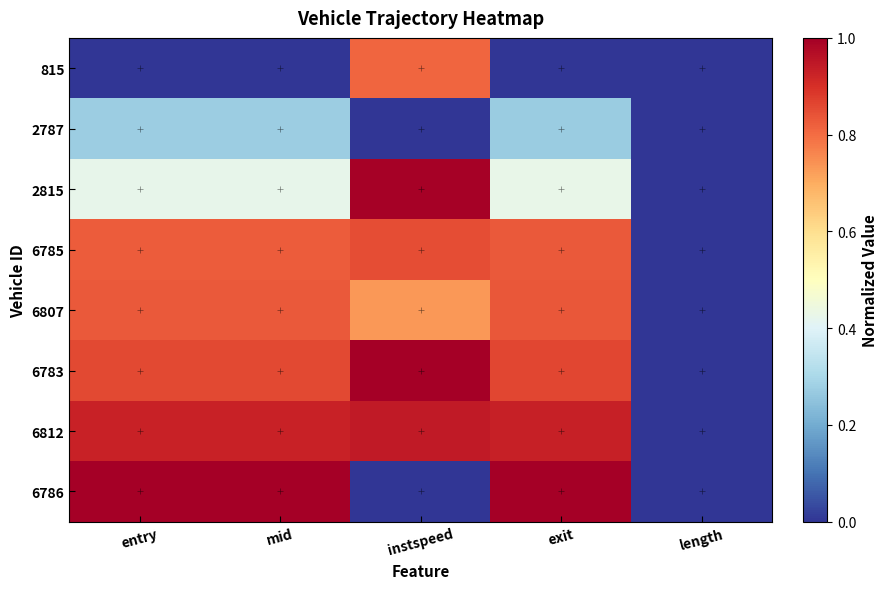

Which series has the largest total across all categories?

6812